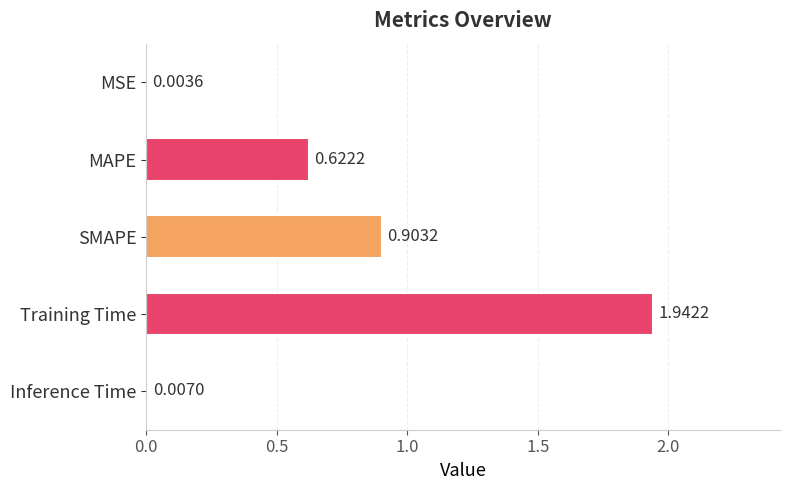

Where is the data nearest to the value 0?

MSE